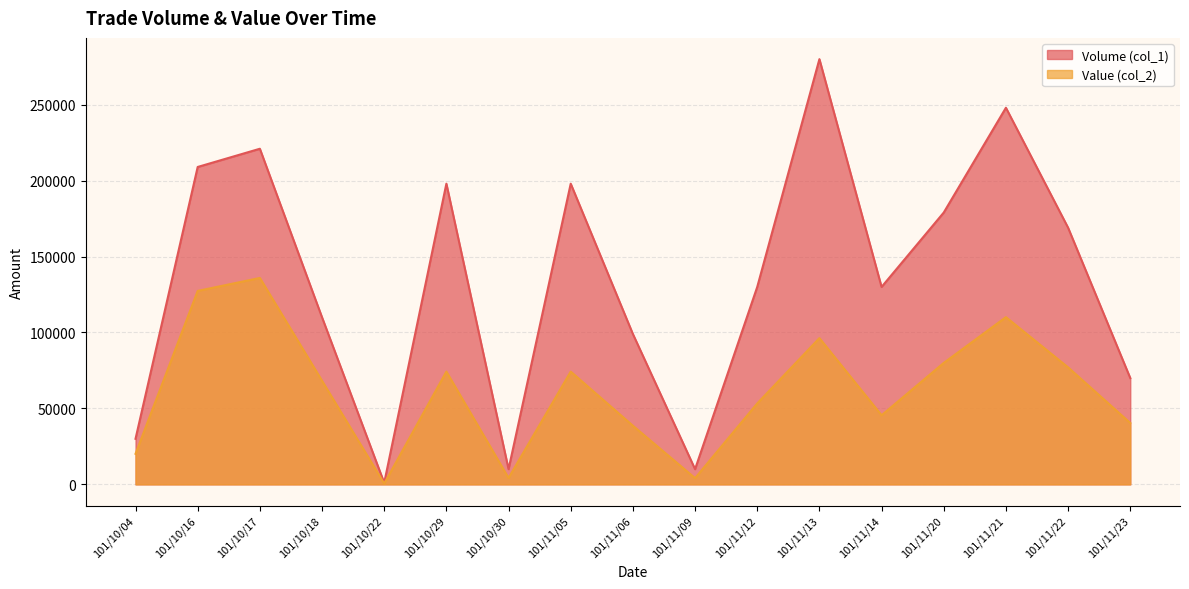

List the series in order of their overall mean, highest first.

Volume (col_1), Value (col_2)